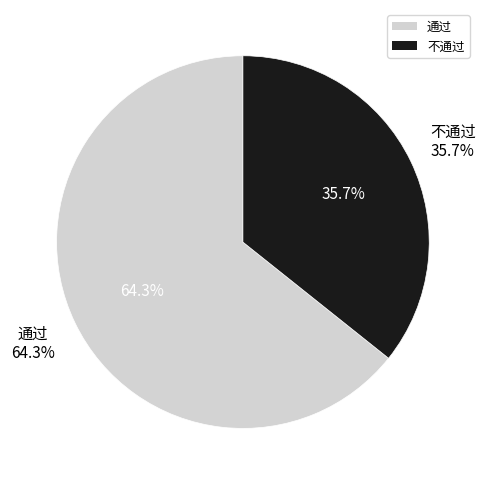

What percentage do 不通过 and 通过 together represent?

100.0%